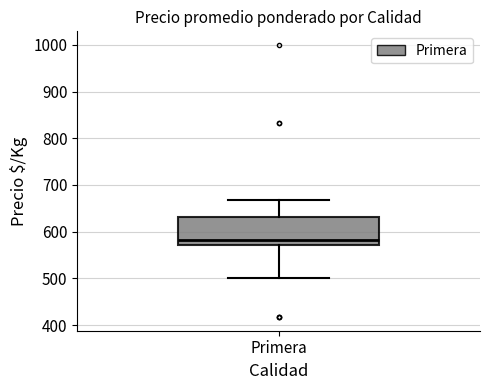

Where does the median line of the box for Primera sit on the y-axis? The values are not printed on the chart, so give them approximately, as read against the axis.

580